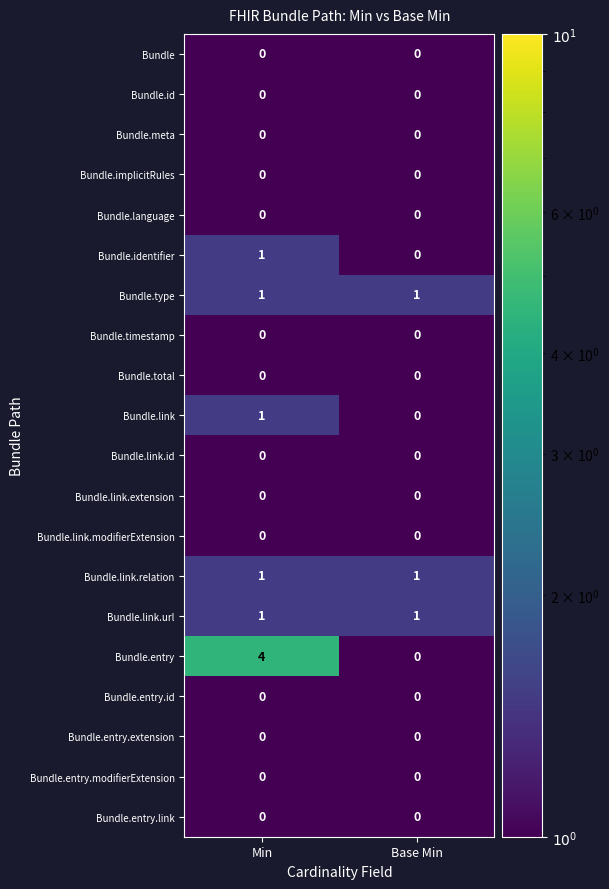

Rank the categories by Bundle.link value from highest to lowest.

Min, Base Min